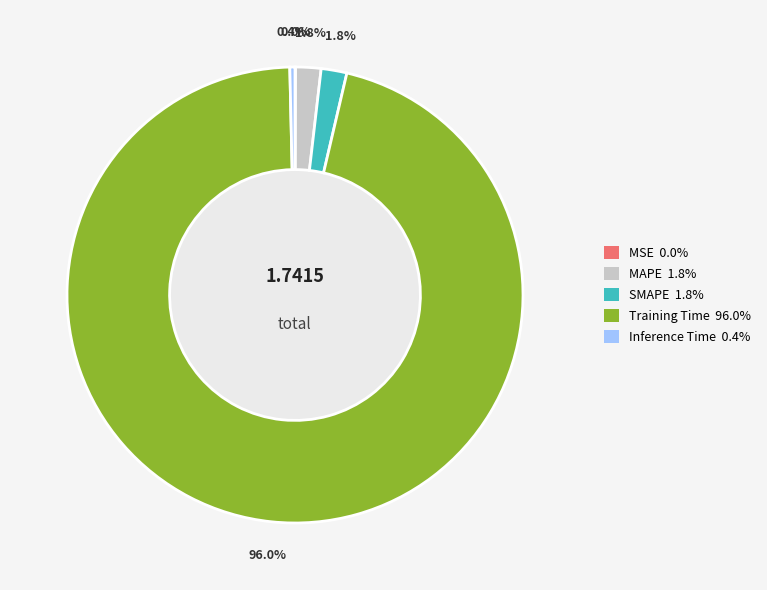

Does any single category account for the majority?

Yes